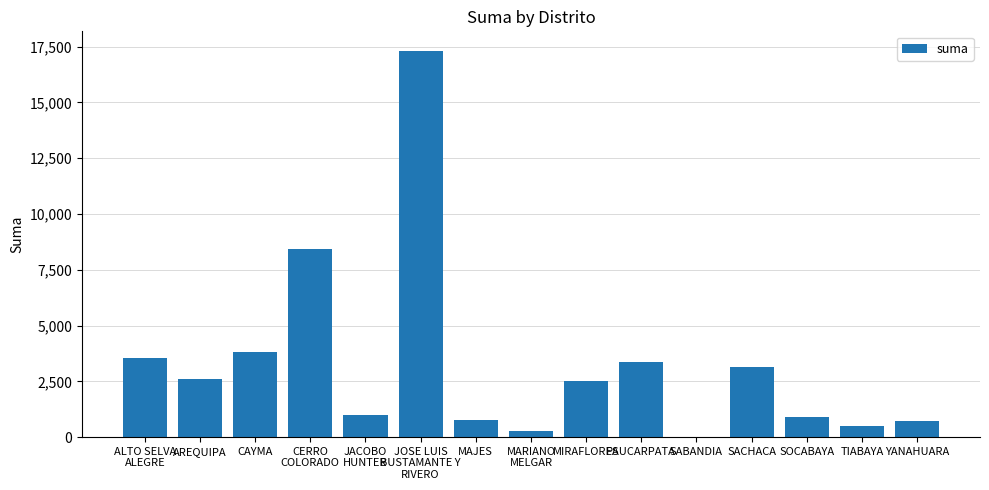

What is the sum of the values at MAJES and TIABAYA?

1280.0